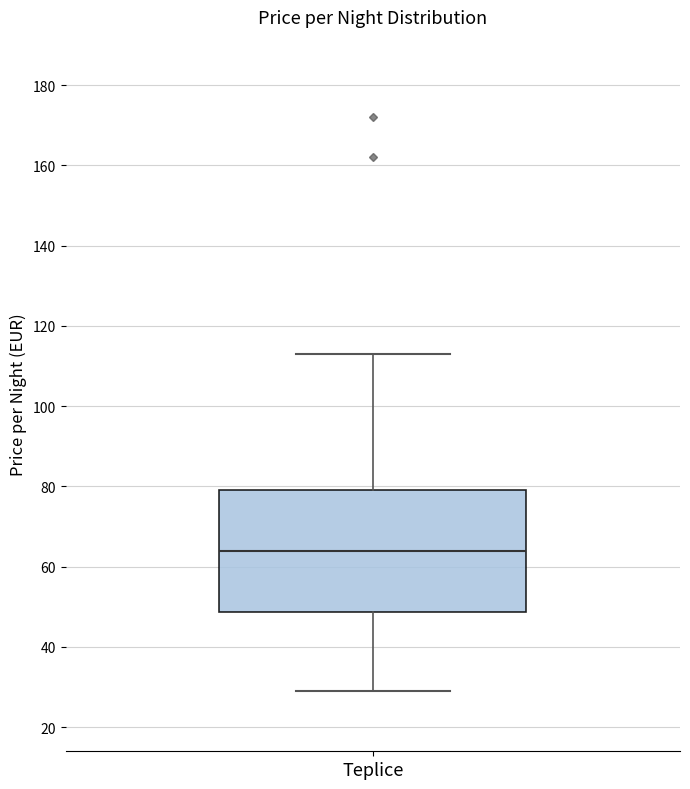

Transcribe this box plot: give where the median line is, the range the box spans, and where the two whiskers end, as read against the y-axis. The values are not printed on the chart, so give them approximately, as read against the axis.

median 64, box 48 to 80, whiskers 30 to 114